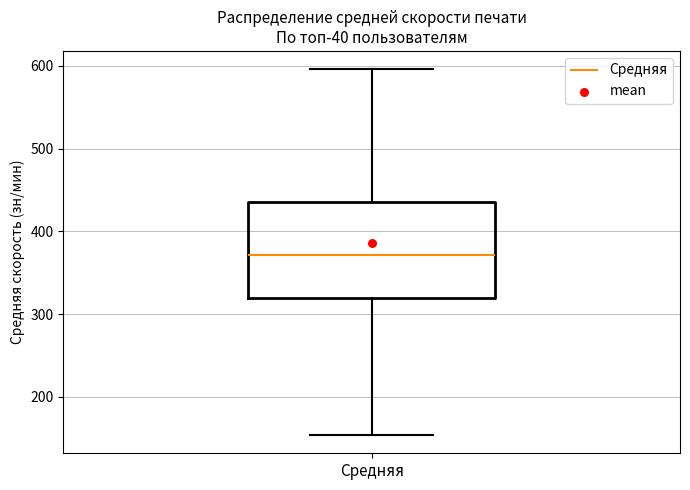

Read this box plot against the y-axis: the position of the median line, the range covered by the box, and the ends of both whiskers. The values are not printed on the chart, so give them approximately, as read against the axis.

median 370, box 320 to 440, whiskers 150 to 600